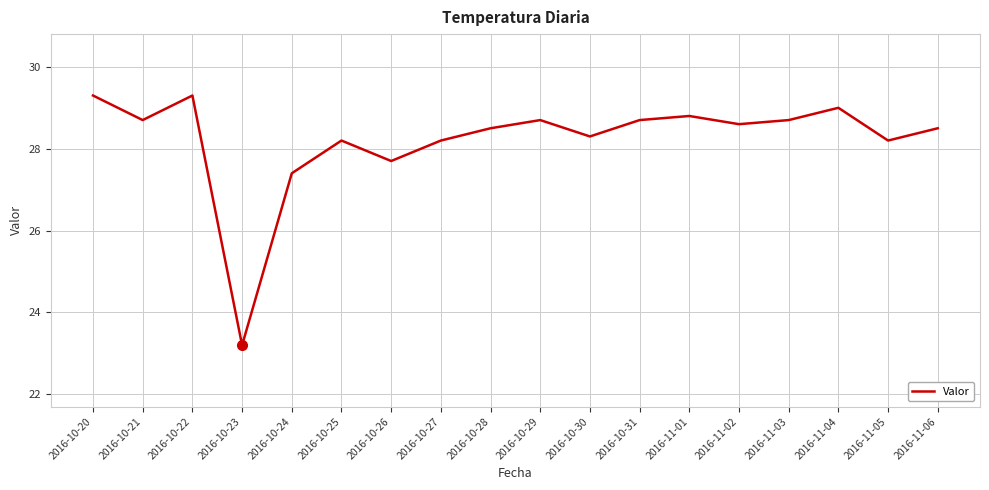

How many values are below 28?

3